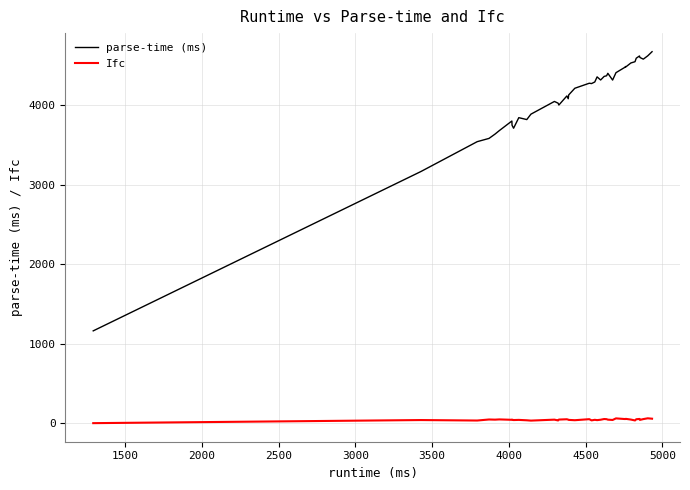

Which series has the largest total across all categories?

parse-time (ms)